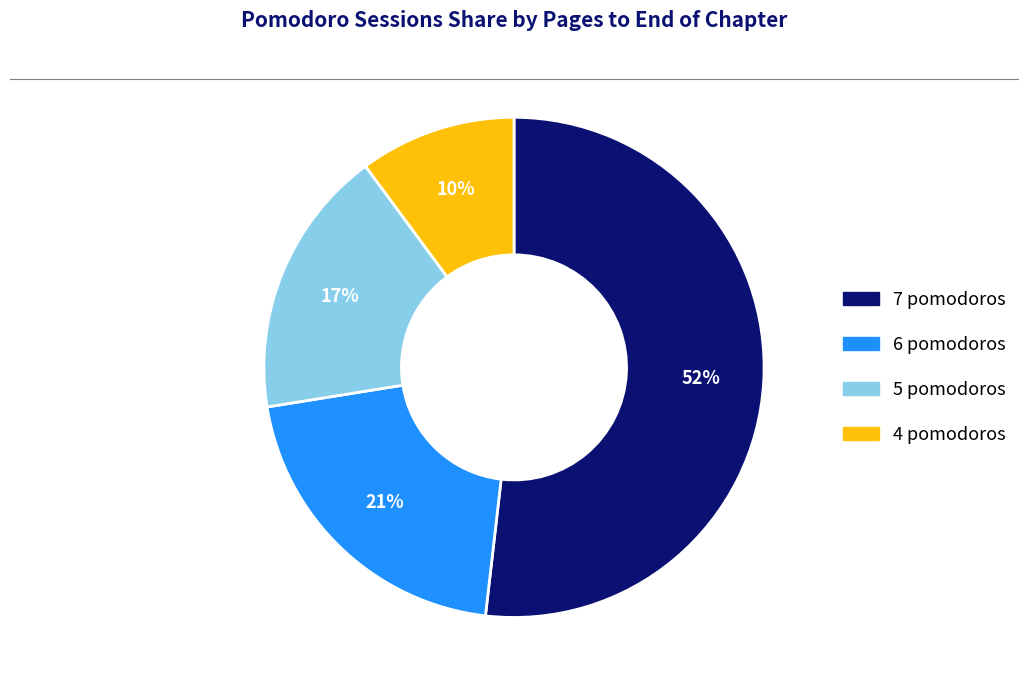

Is there a majority slice in this chart?

Yes